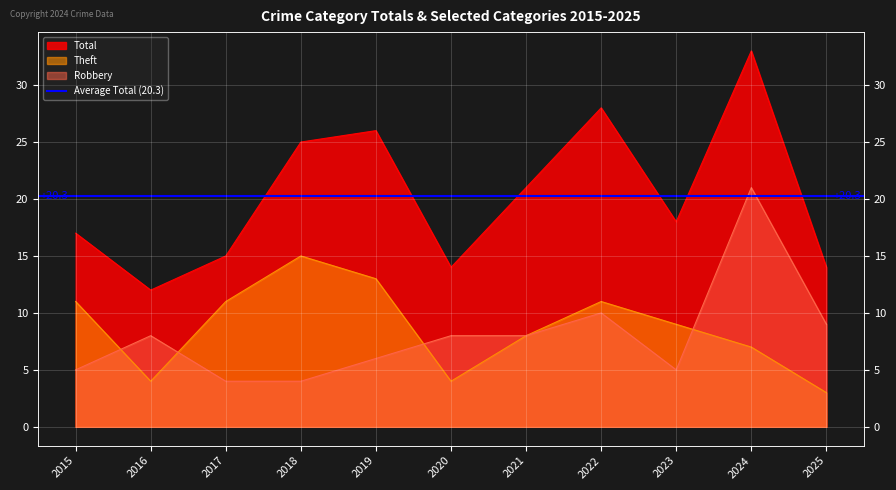

What is the difference between the highest and lowest values at 2017?

11